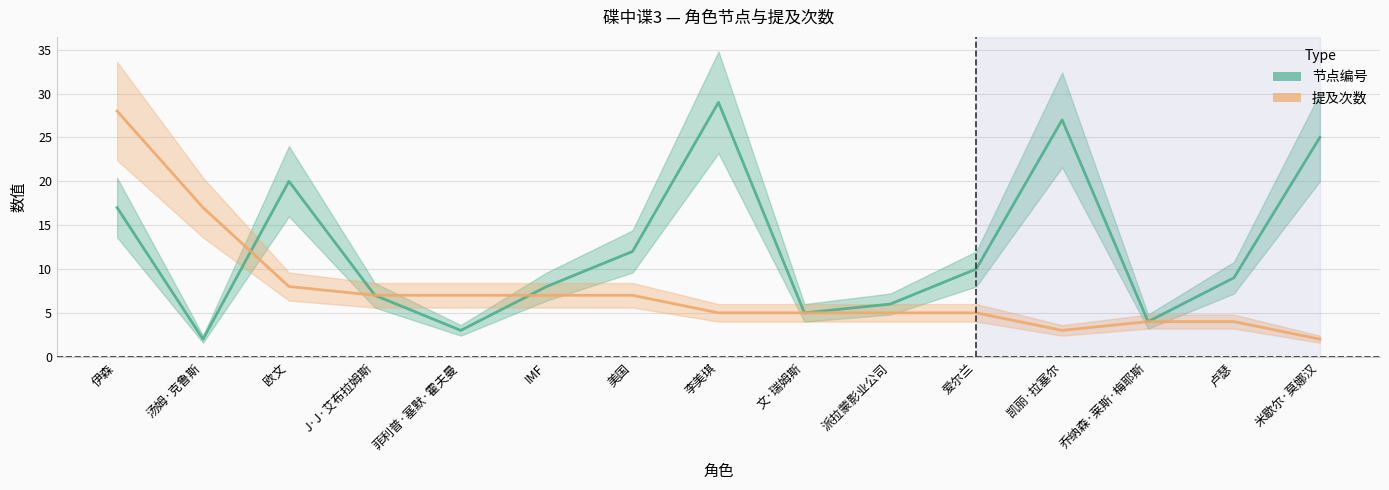

In 节点编号, how many points are lower than both neighbors (excluding endpoints)?

4